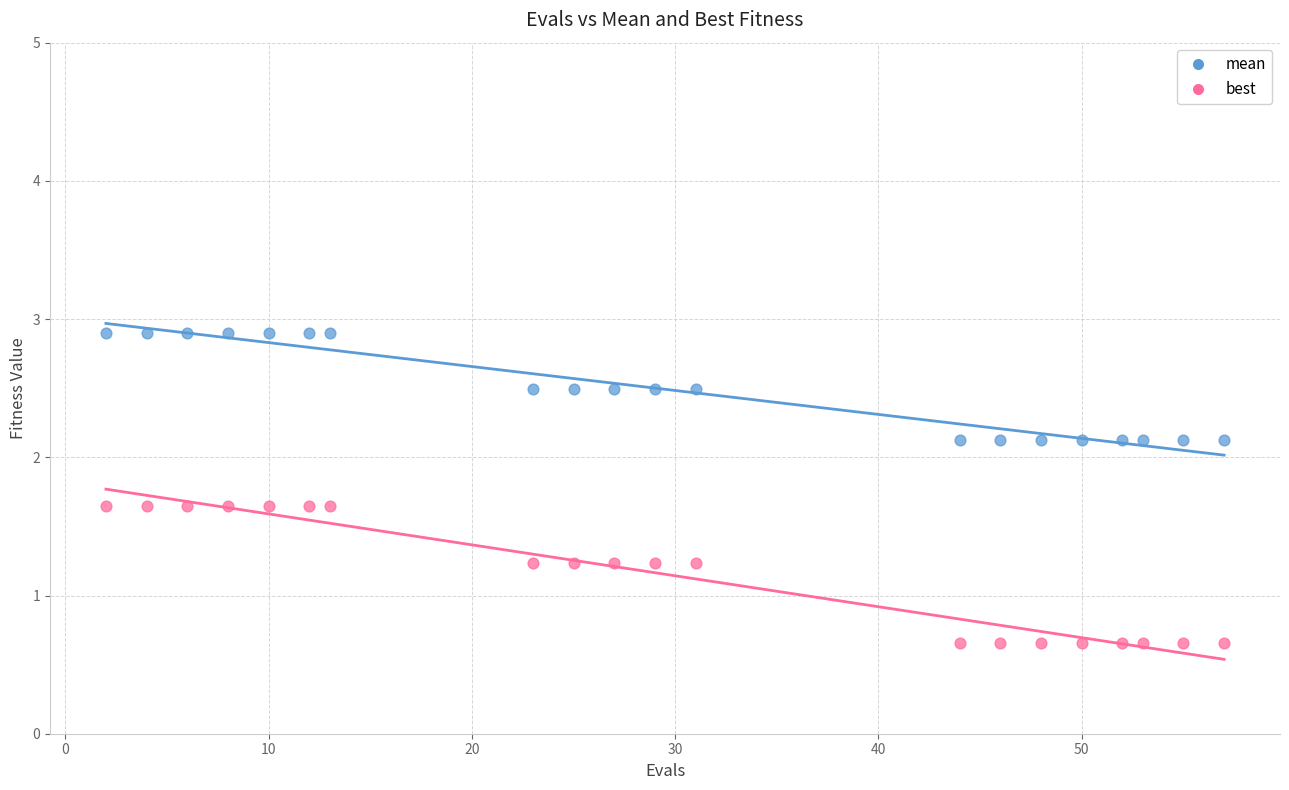

Which series reaches the minimum Y coordinate?

best